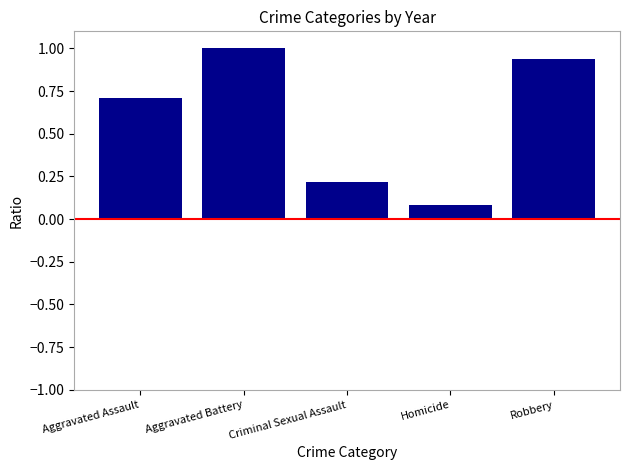

What is the sum of all values?

2.9